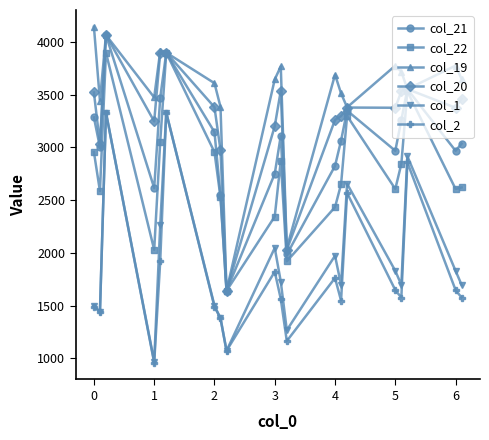

Which series has the largest total across all categories?

col_19